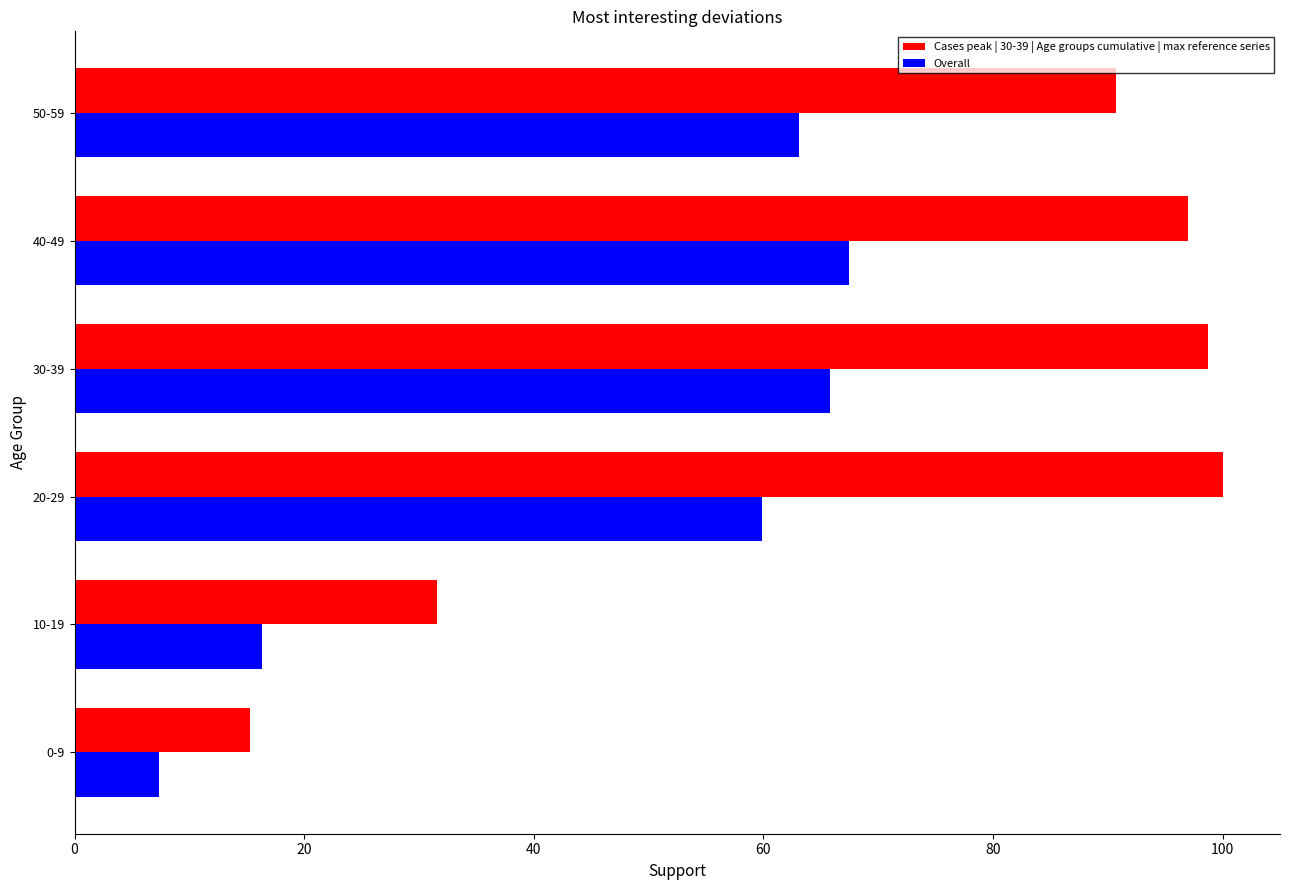

Where is Overall nearest to the value 37?

10-19